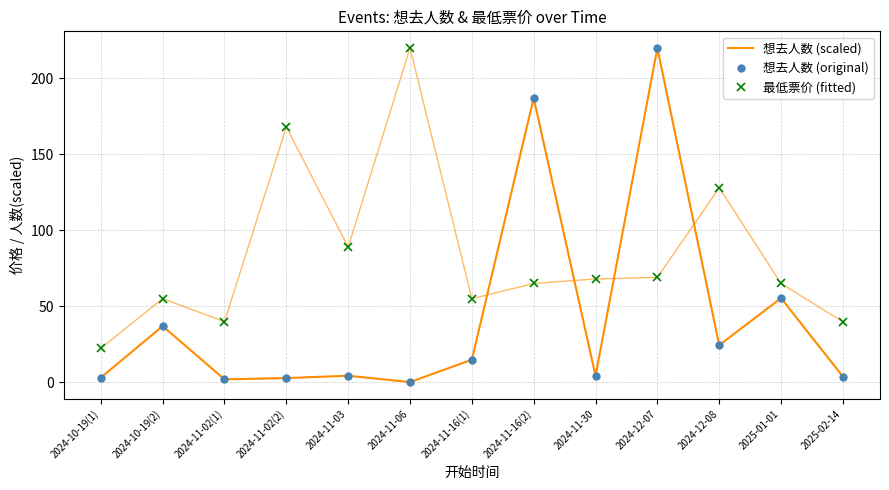

True or false: 想去人数 (scaled) has more than 2 interior local peaks.

True